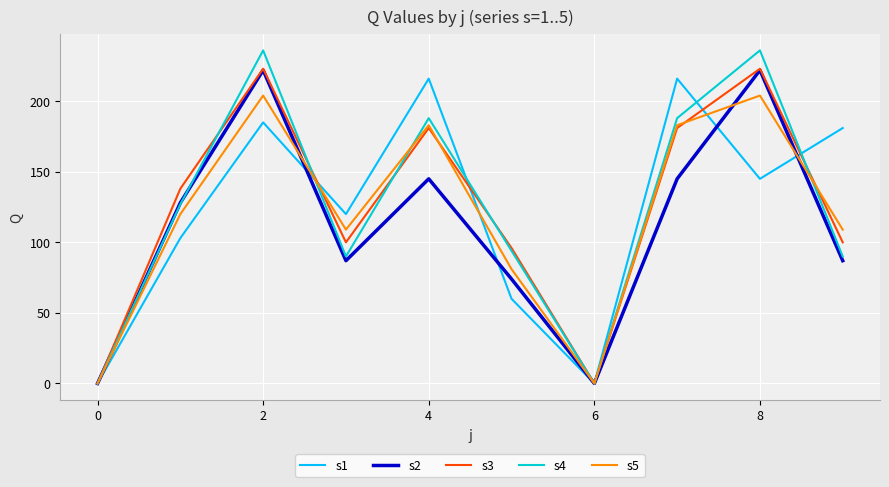

True or false: s5 has more than 1 points higher than both neighbors.

True